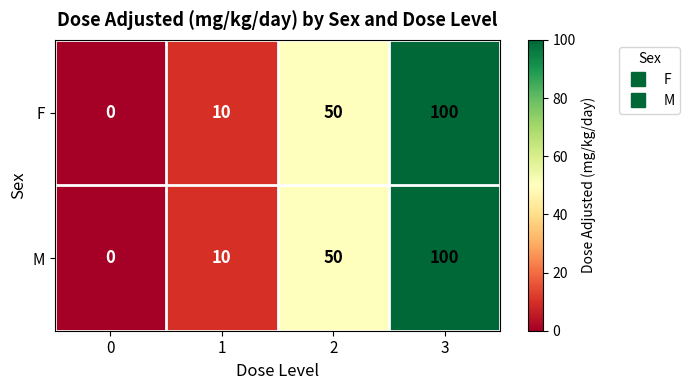

List the labels in order of F value, largest first.

3, 2, 1, 0